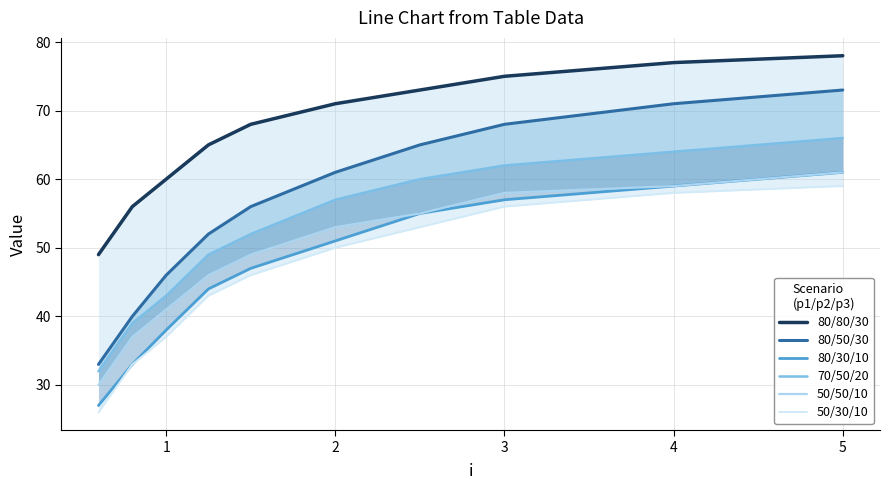

Reading right to left, what are all the values shown in this chart?

80/80/30: 78	77	75	73	71	68	65	60	56	49
80/50/30: 73	71	68	65	61	56	52	46	40	33
80/30/10: 61	59	57	55	51	47	44	38	33	27
70/50/20: 66	64	62	60	57	52	49	43	39	32
50/50/10: 61	59	58	55	53	49	46	41	37	30
50/30/10: 59	58	56	53	50	46	43	37	33	26